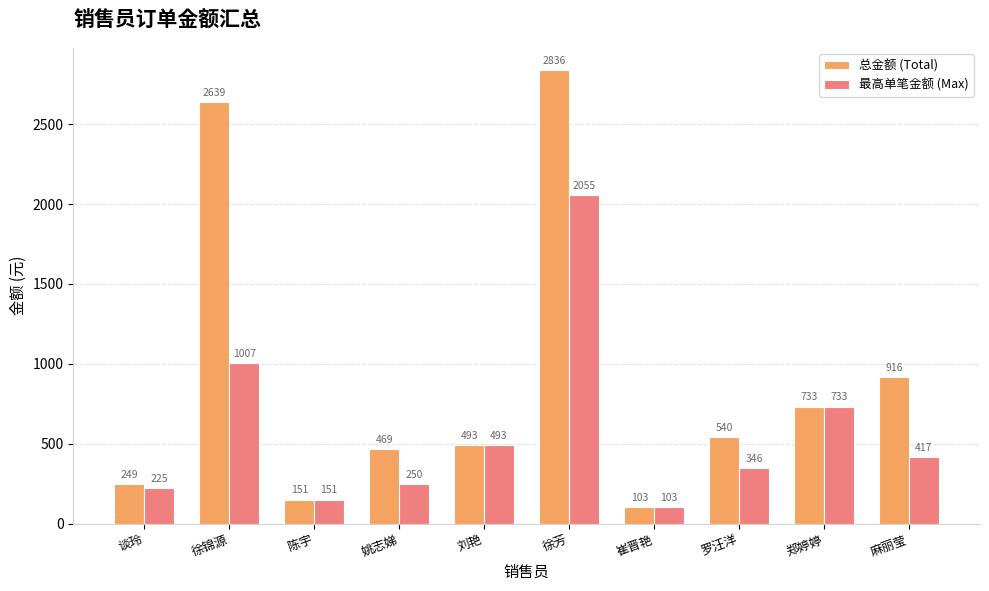

Which series has the largest range (max minus min)?

总金额 (Total)